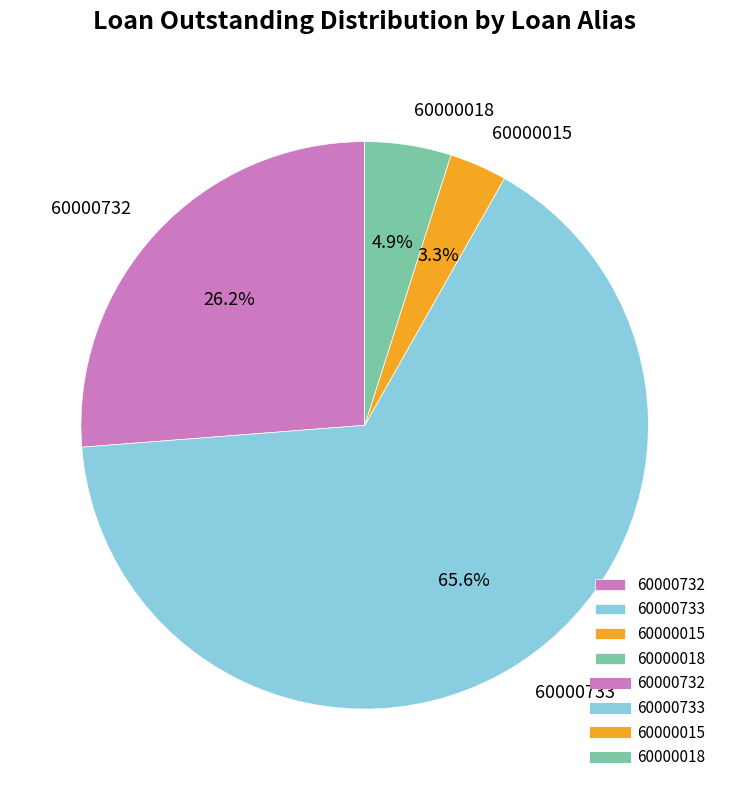

How many segments does this pie chart have?

4